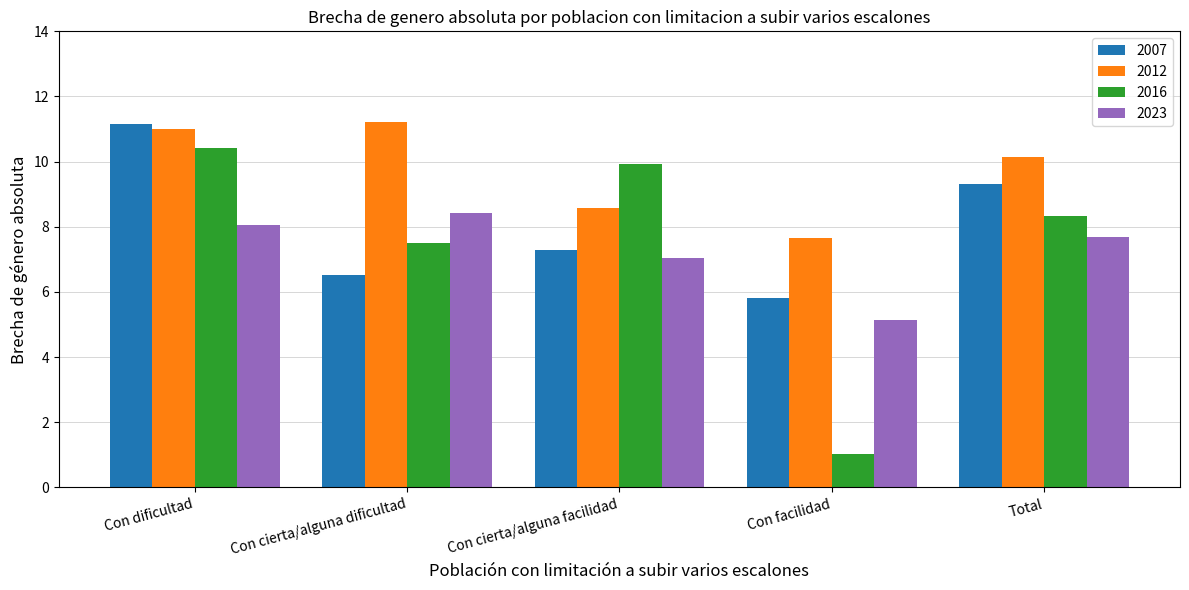

Where does the 2016 series first go above 8?

Con dificultad